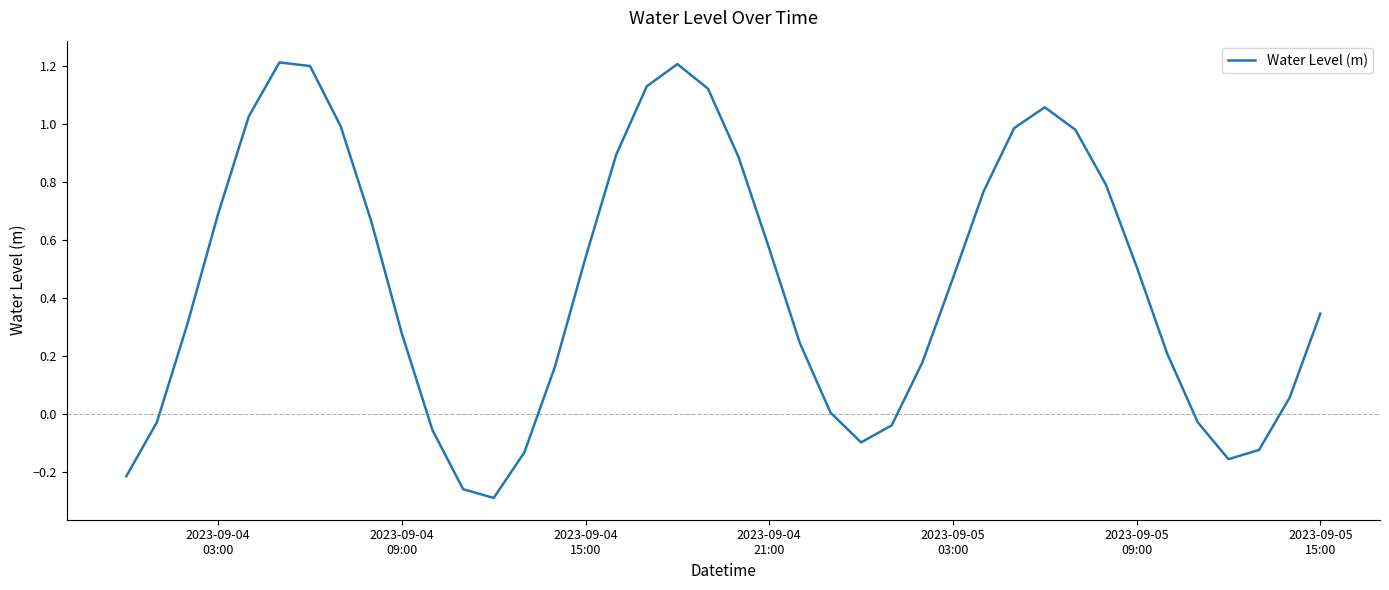

What is the greatest value displayed?

1.2